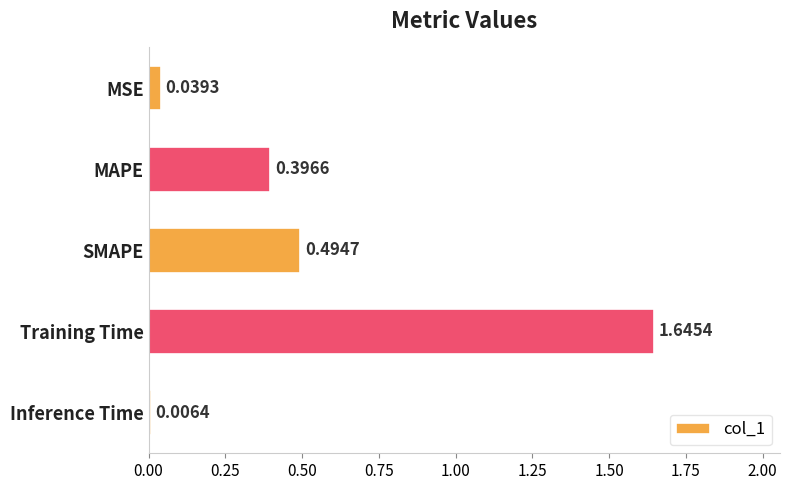

How many distinct data groups are displayed?

1